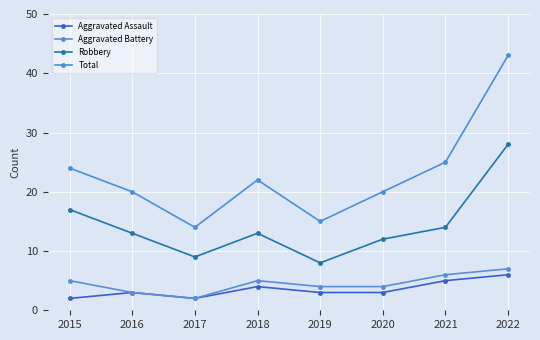

Reading right to left, list all the values displayed in this chart.

Aggravated Assault: 2022=6	2021=5	2020=3	2019=3	2018=4	2017=2	2016=3	2015=2
Aggravated Battery: 2022=7	2021=6	2020=4	2019=4	2018=5	2017=2	2016=3	2015=5
Robbery: 2022=28	2021=14	2020=12	2019=8	2018=13	2017=9	2016=13	2015=17
Total: 2022=43	2021=25	2020=20	2019=15	2018=22	2017=14	2016=20	2015=24